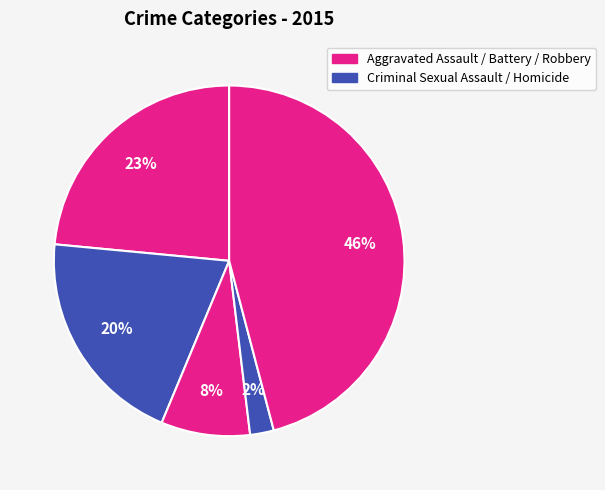

How many slices are in this pie chart?

5